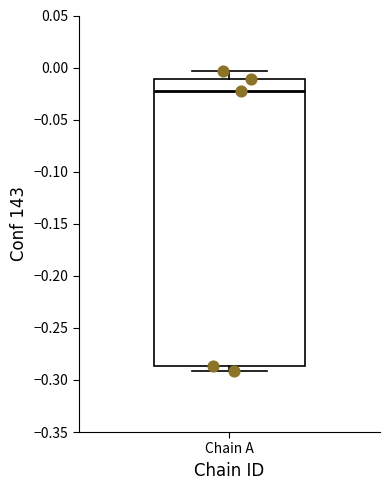

Transcribe this box plot: give where the median line is, the range the box spans, and where the two whiskers end, as read against the y-axis. The values are not printed on the chart, so give them approximately, as read against the axis.

median -0.020, box -0.285 to -0.010, whiskers -0.290 to -0.005